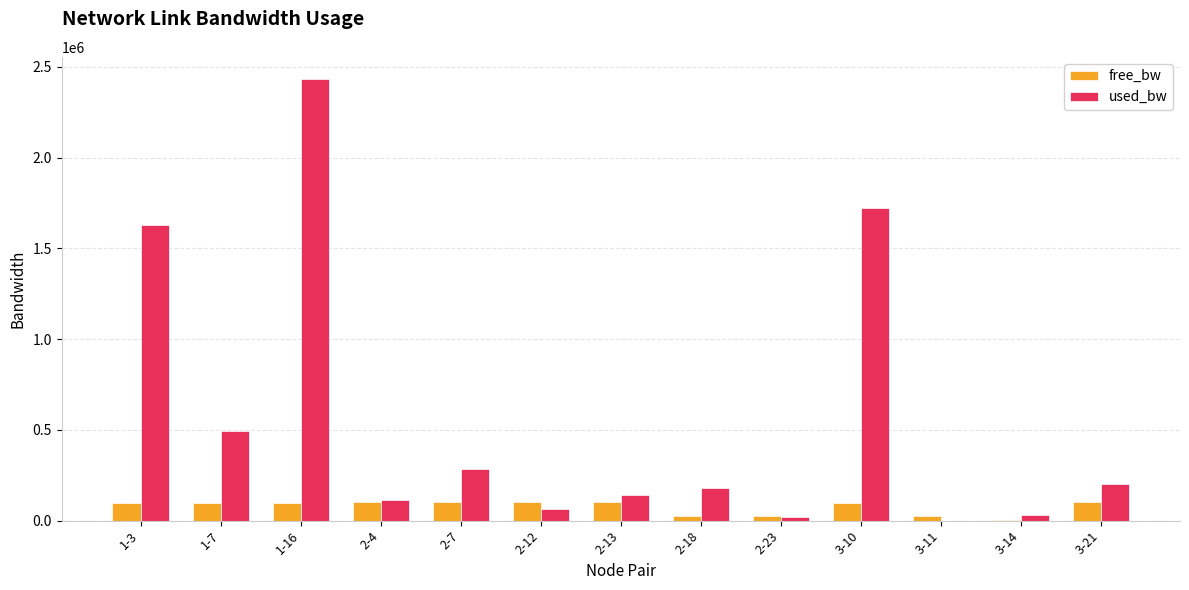

Does the chart contain stacked bars?

No